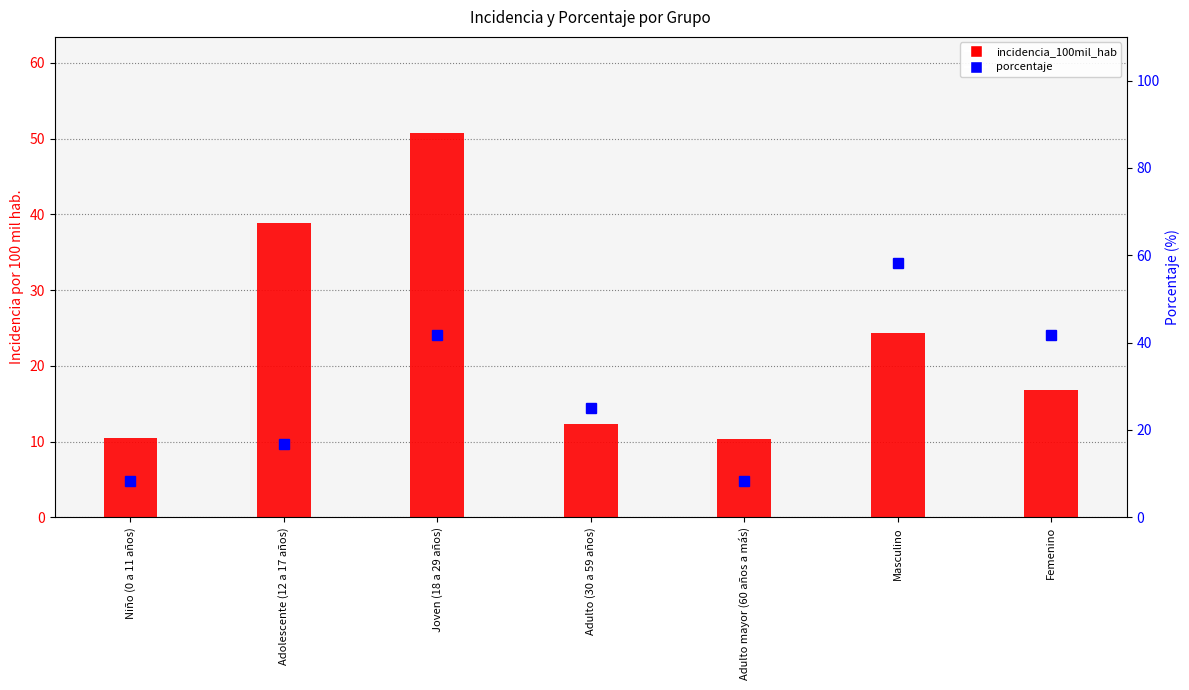

Between Femenino and Joven (18 a 29 años), which is larger?

Joven (18 a 29 años)